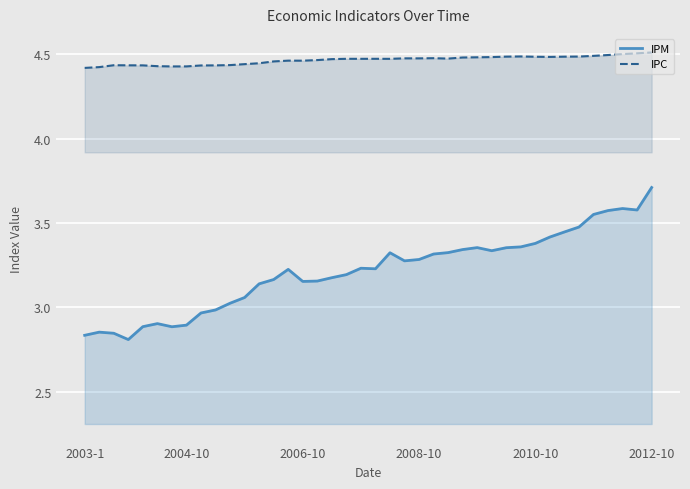

What is the minimum value for IPC?

4.4